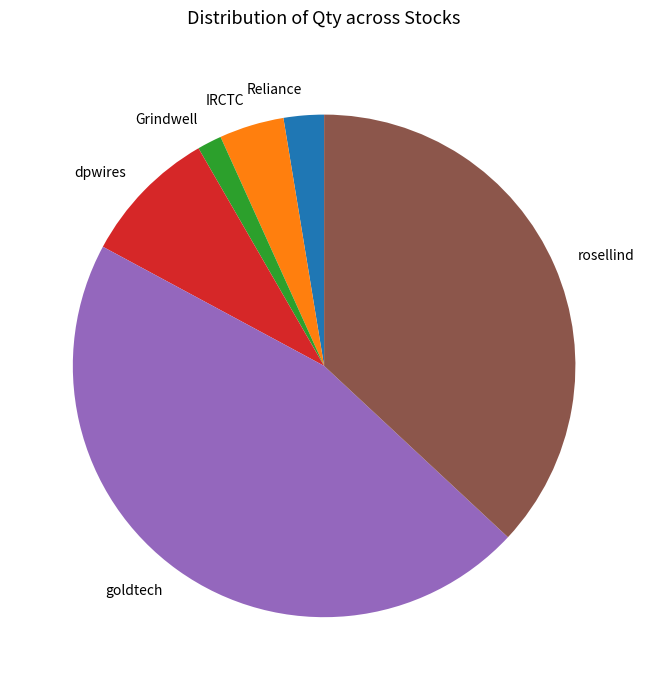

Is goldtech the majority of the pie?

No